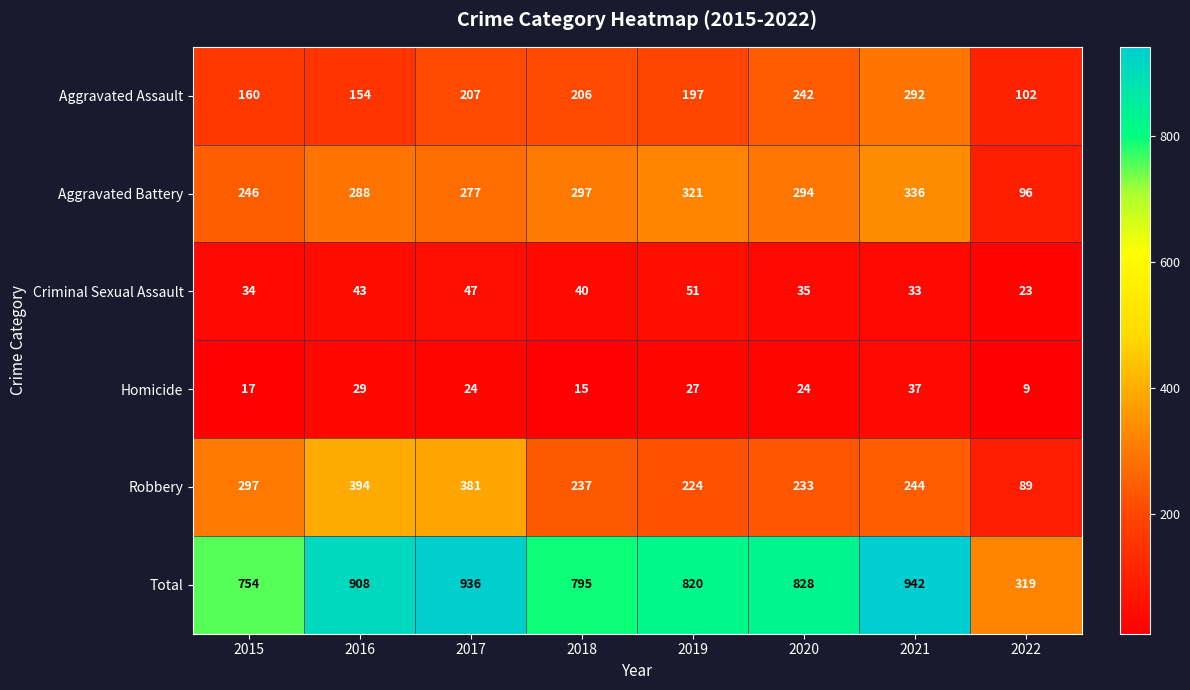

Where is Criminal Sexual Assault nearest to the value 37?

2020